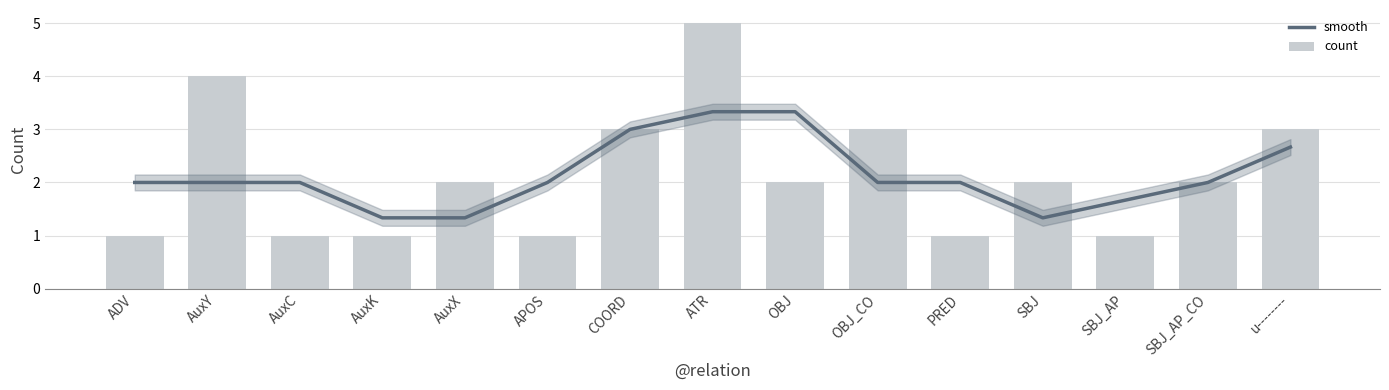

At which category is the sum across all series the highest?

ATR